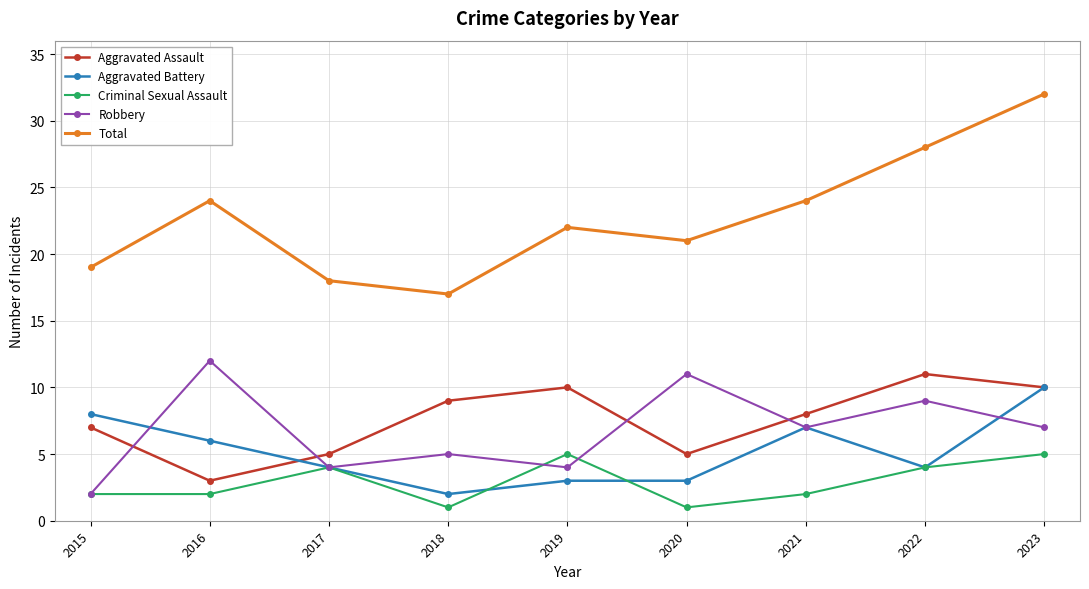

What is the value of the Aggravated Battery point at the 2nd from the left?

6